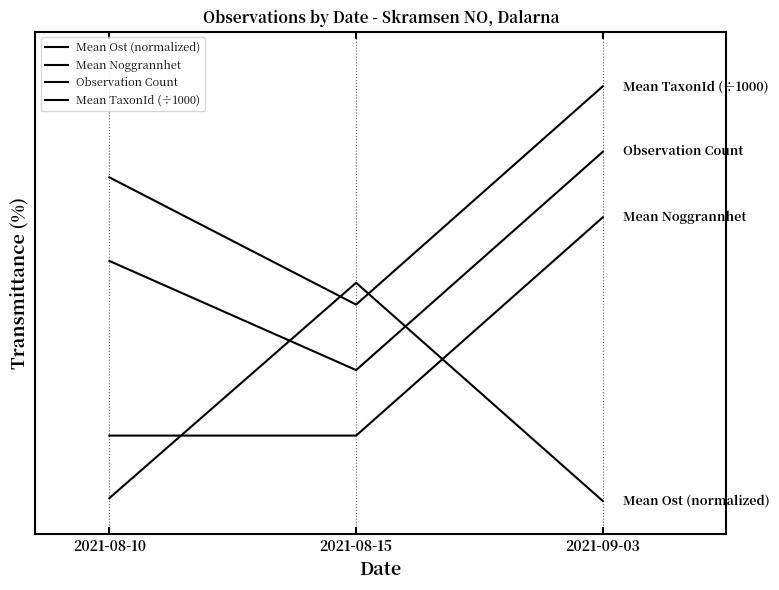

What is the difference between the highest and lowest values at 2021-09-03?

190.0